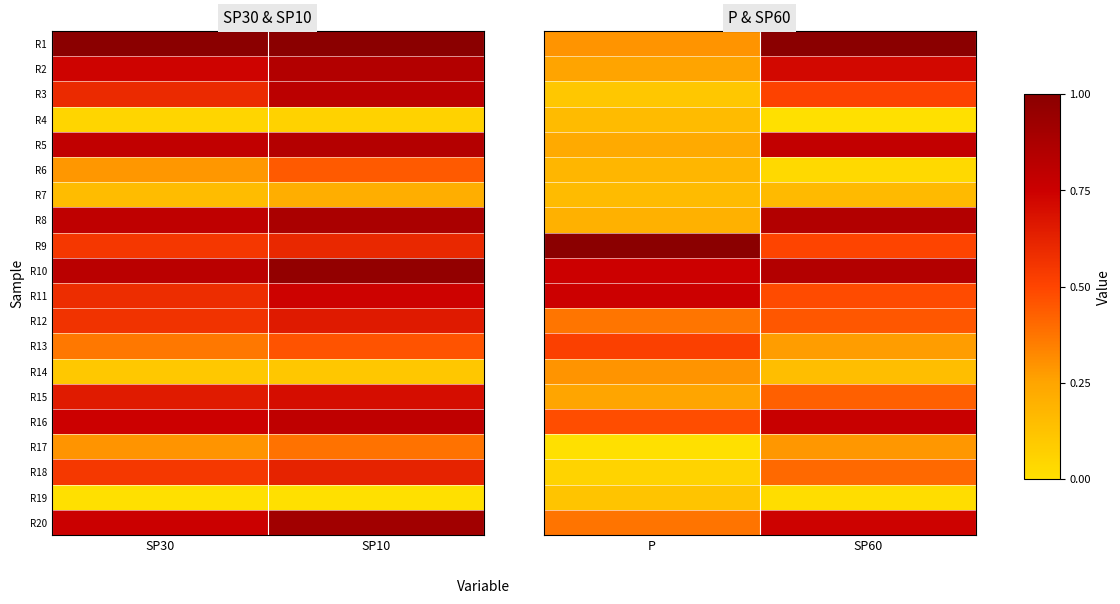

At which category is the sum across all series the highest?

SP60